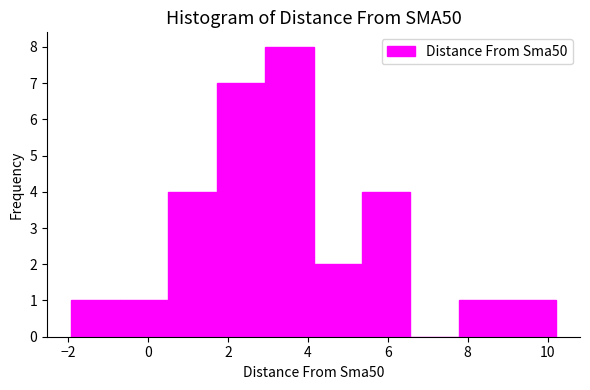

How tall is the bar that spans 3.0 to 4.2 on the x-axis? Neither the bar edges nor the heights are printed on the chart, so give them approximately, as read against the axes.

8